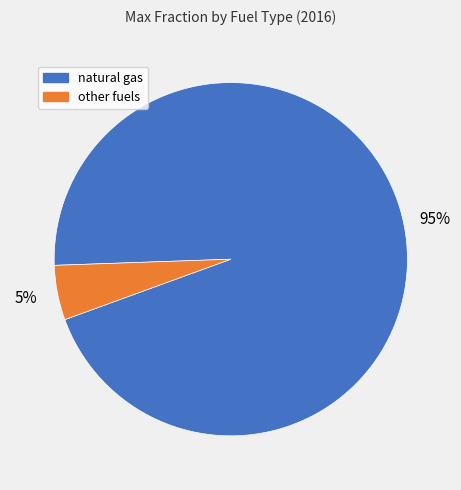

To the nearest percent, what is the average slice percentage?

50%